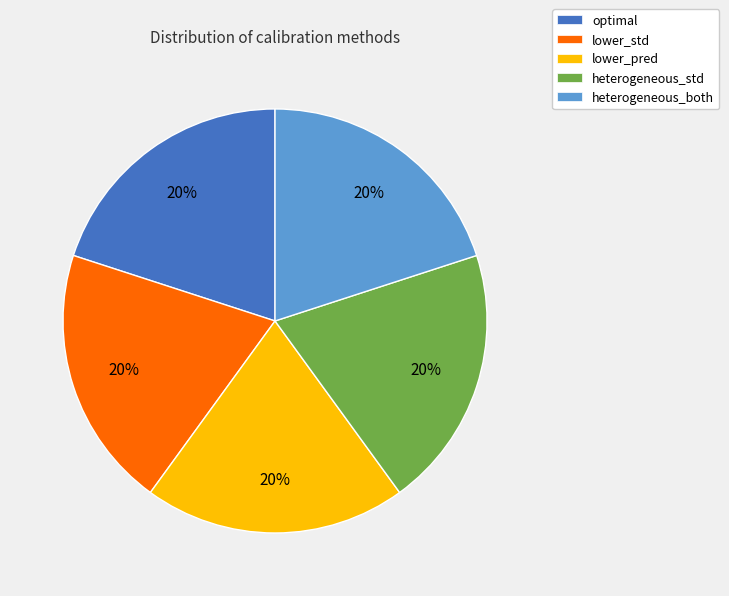

What percentage is the heterogeneous_std slice, to the nearest percent?

20%